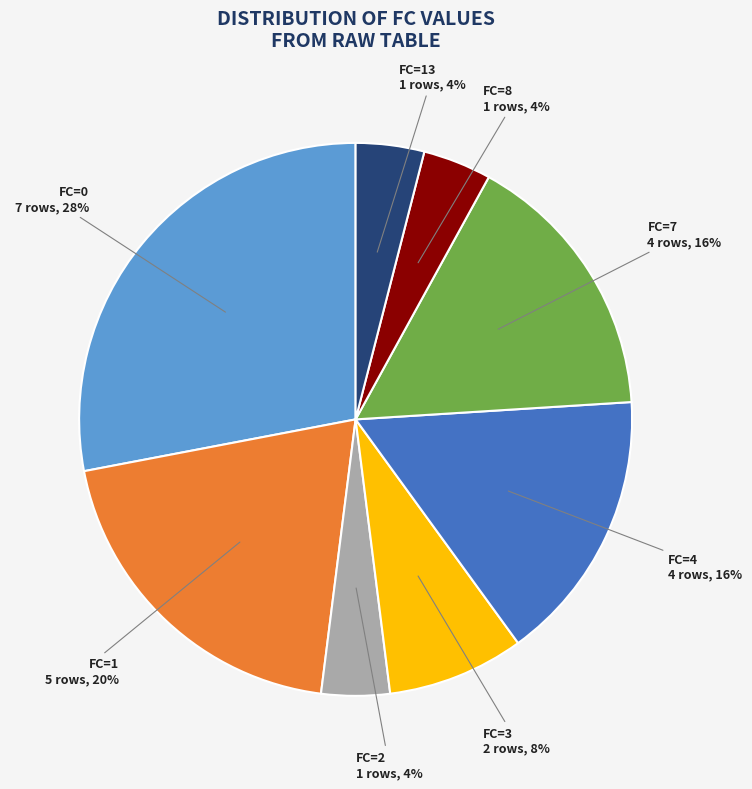

Does any single category account for the majority?

No